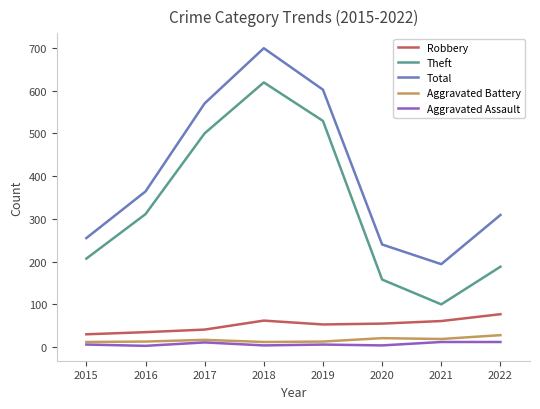

True or false: Aggravated Battery has a value of 12 at 2015.

True